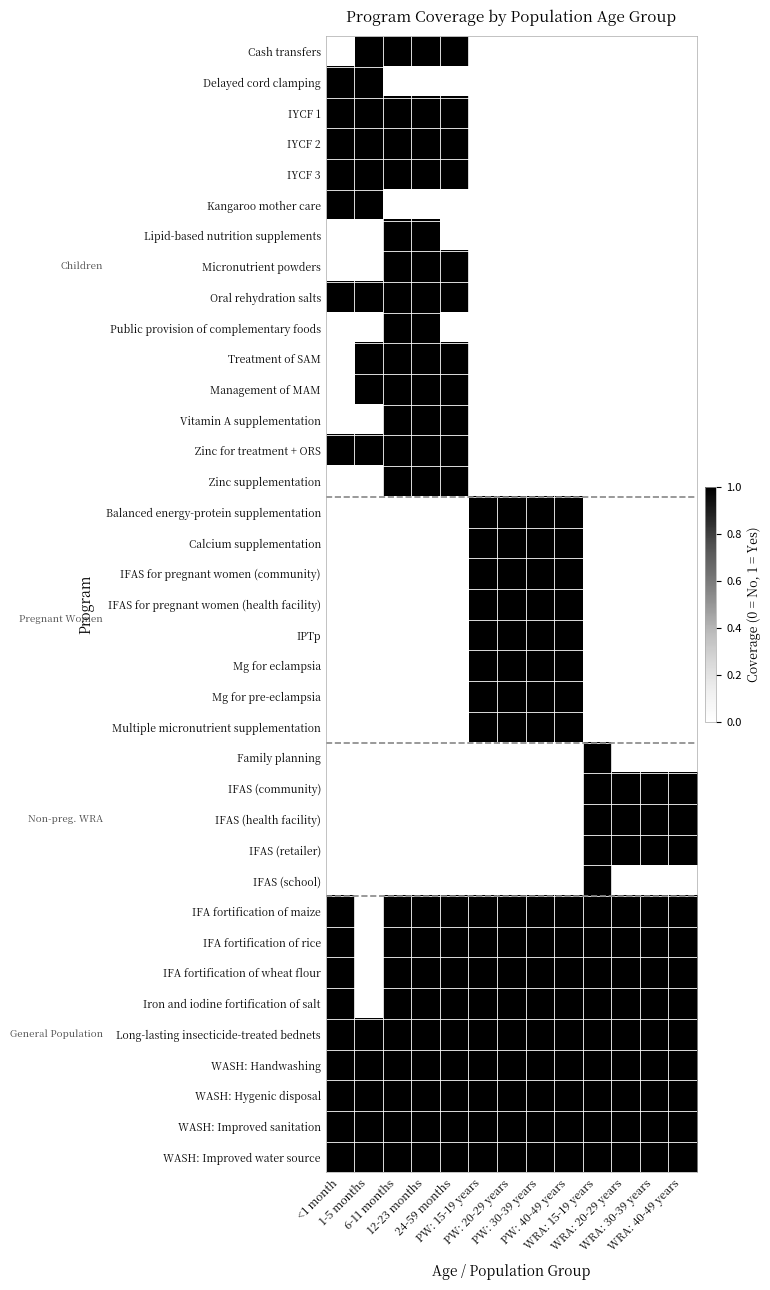

What is the total value across all series at 24-59 months?

20